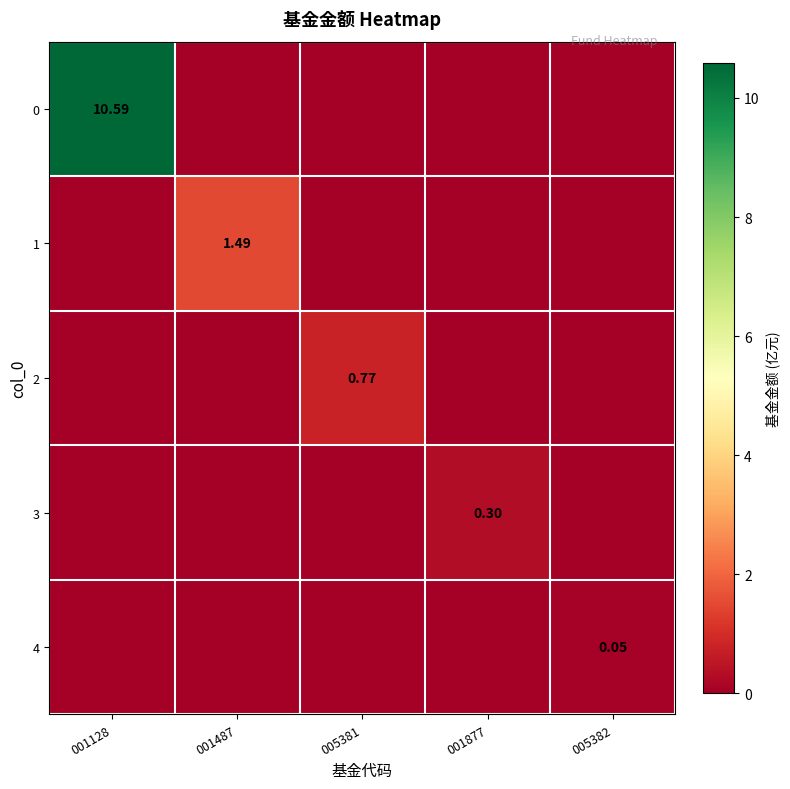

Rank the categories by 2 value from lowest to highest.

001128, 001487, 001877, 005382, 005381